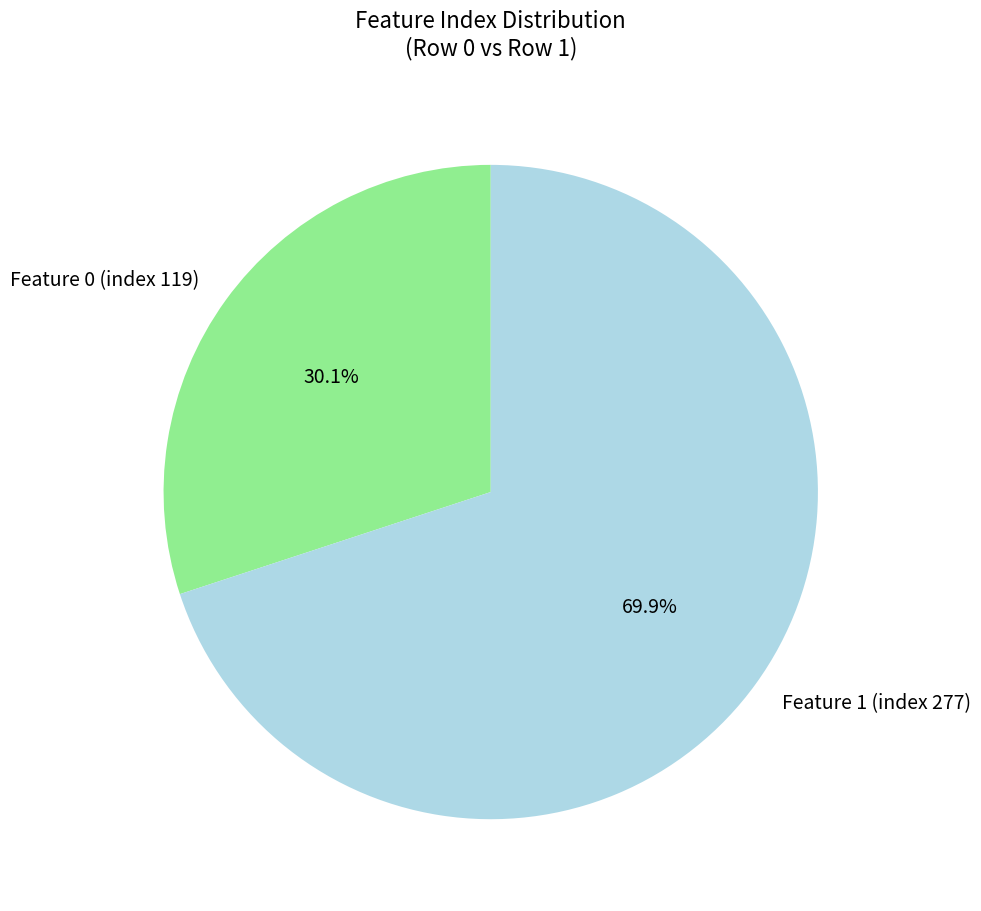

To the nearest percent, what is the difference between the Feature 0 (index 119) and Feature 1 (index 277) slice percentages?

40%